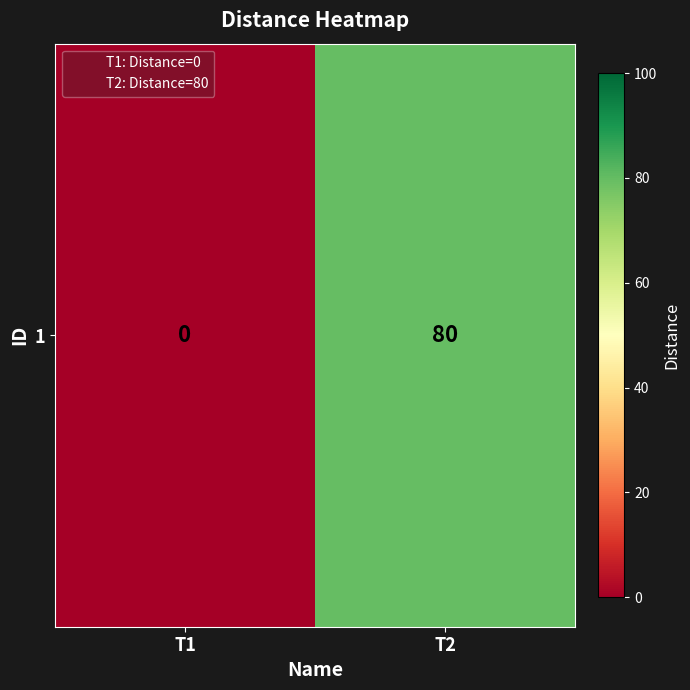

How many values are between 0 and 80?

2